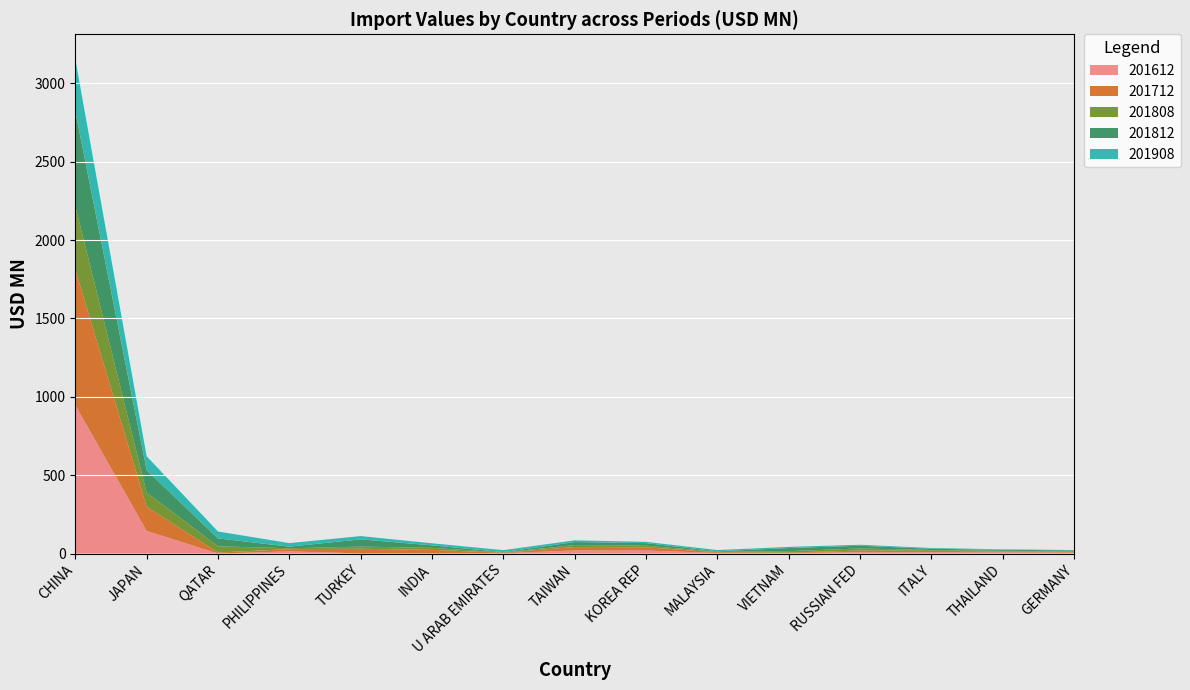

Reading right to left, list all the values displayed in this chart.

201612: GERMANY=5.7	THAILAND=7.2	ITALY=8.1	RUSSIAN FED=8.7	VIETNAM=3.1	MALAYSIA=3.8	KOREA REP=19.4	TAIWAN=19.7	U ARAB EMIRATES=2.2	INDIA=1.0	TURKEY=0.8	PHILIPPINES=13.8	QATAR=0.0	JAPAN=144.9	CHINA=947.4
201712: GERMANY=4.9	THAILAND=5.9	ITALY=9.1	RUSSIAN FED=10.5	VIETNAM=3.1	MALAYSIA=4.4	KOREA REP=20.3	TAIWAN=21.7	U ARAB EMIRATES=3.1	INDIA=22.5	TURKEY=29.4	PHILIPPINES=14.5	QATAR=6.3	JAPAN=153.3	CHINA=863.7
201808: GERMANY=3.5	THAILAND=4.5	ITALY=5.2	RUSSIAN FED=13.3	VIETNAM=9.2	MALAYSIA=2.5	KOREA REP=10.9	TAIWAN=12.9	U ARAB EMIRATES=1.3	INDIA=12.9	TURKEY=14.1	PHILIPPINES=5.4	QATAR=39.7	JAPAN=90.4	CHINA=406.6
201812: GERMANY=5.5	THAILAND=6.2	ITALY=7.9	RUSSIAN FED=17.4	VIETNAM=19.7	MALAYSIA=3.6	KOREA REP=15.6	TAIWAN=19.1	U ARAB EMIRATES=2.3	INDIA=15.8	TURKEY=46.3	PHILIPPINES=10.3	QATAR=50.6	JAPAN=143.7	CHINA=605.4
201908: GERMANY=2.9	THAILAND=3.0	ITALY=4.9	RUSSIAN FED=6.1	VIETNAM=7.5	MALAYSIA=7.9	KOREA REP=8.3	TAIWAN=10.8	U ARAB EMIRATES=12.7	INDIA=13.2	TURKEY=20.9	PHILIPPINES=22.4	QATAR=44.1	JAPAN=88.5	CHINA=332.0